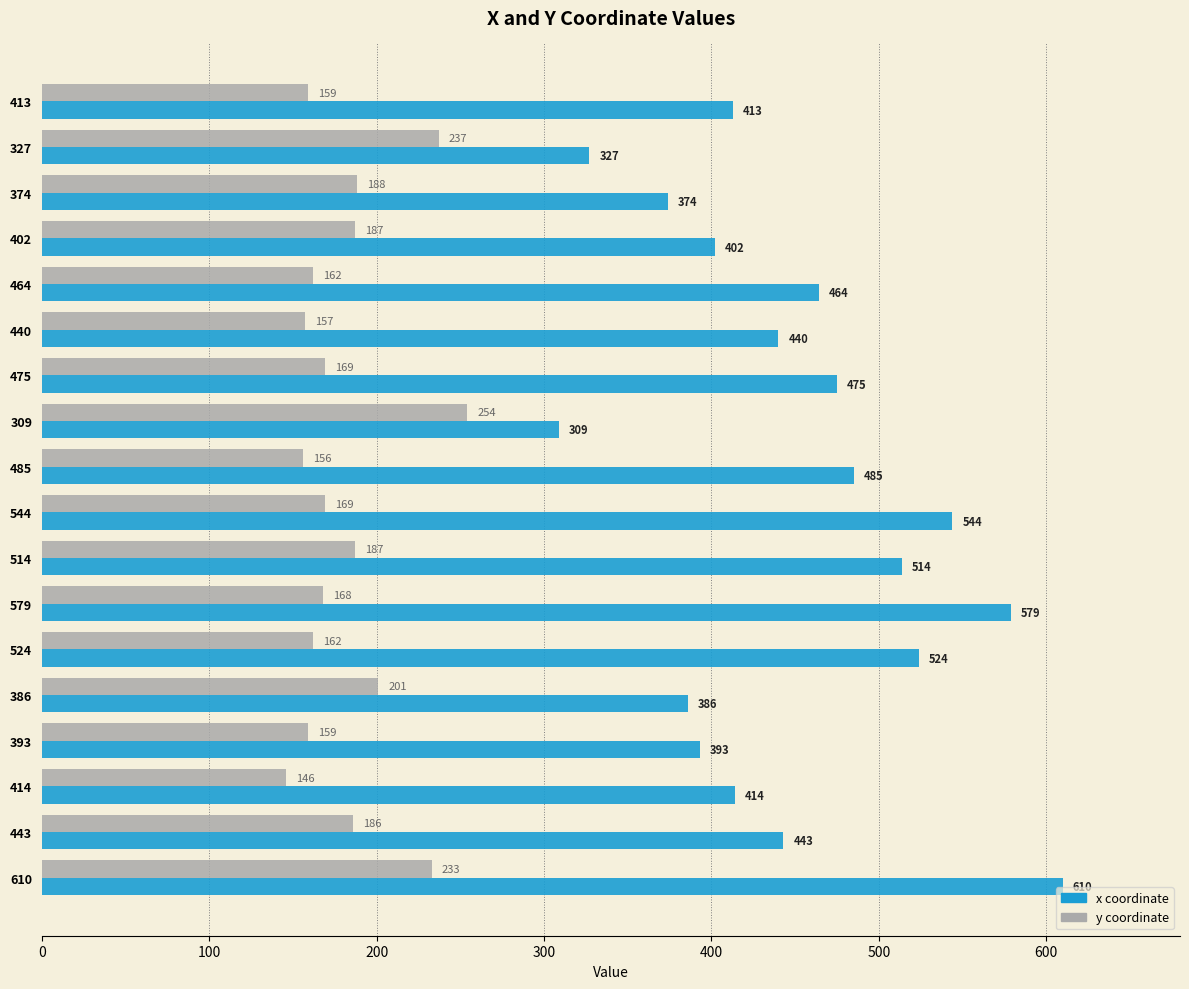

What is the total value across all series at 579?

747